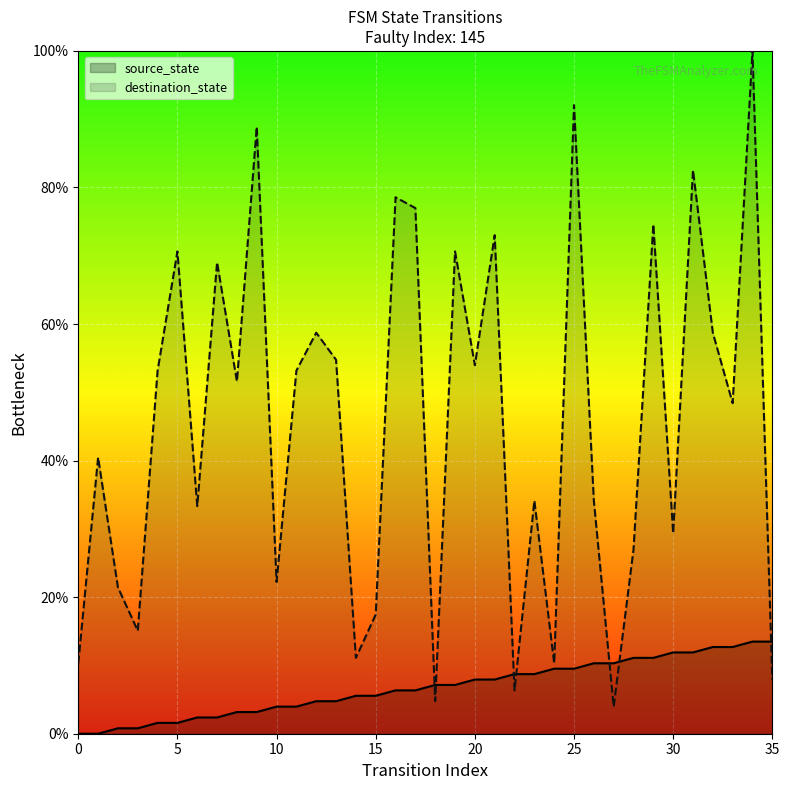

What value does the source_state series have at 22?

8.7